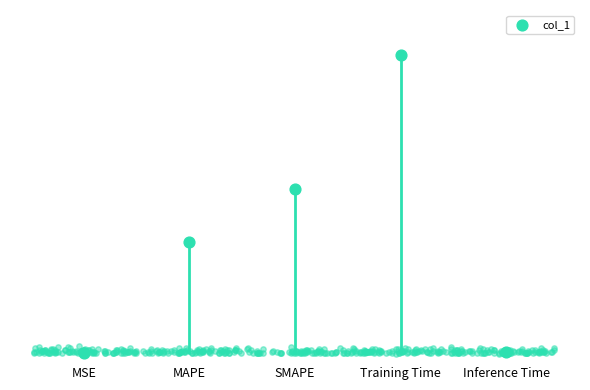

What is the change in value from MSE to SMAPE?

+1.0